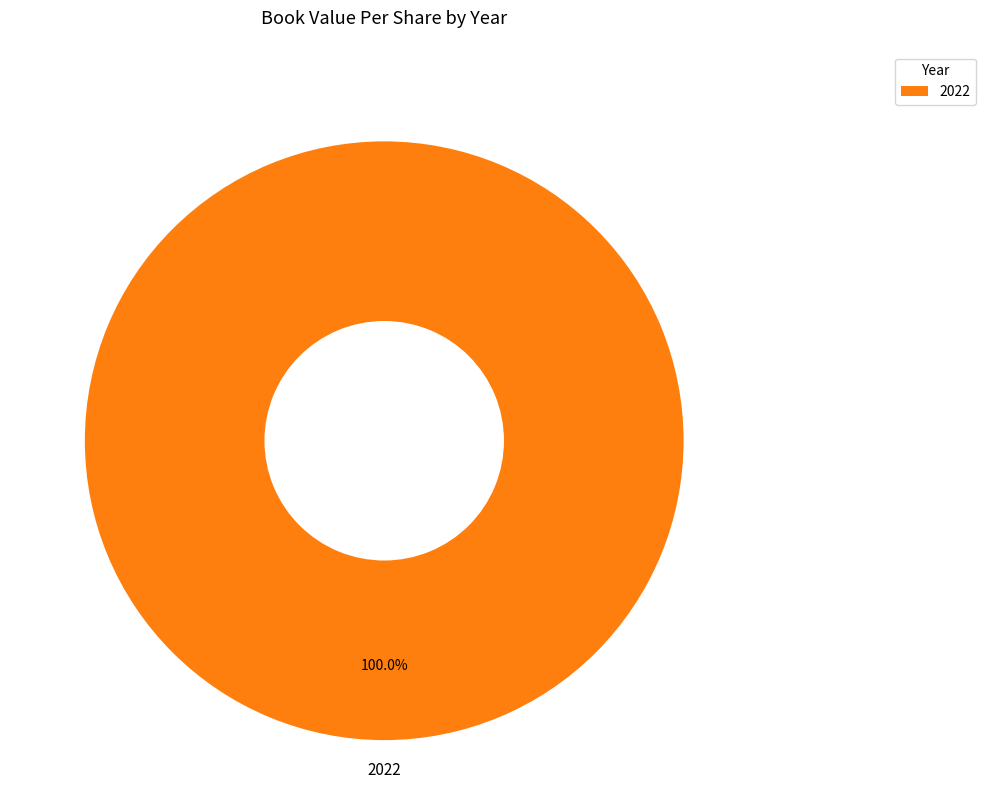

Rank the categories by value from lowest to highest.

2022